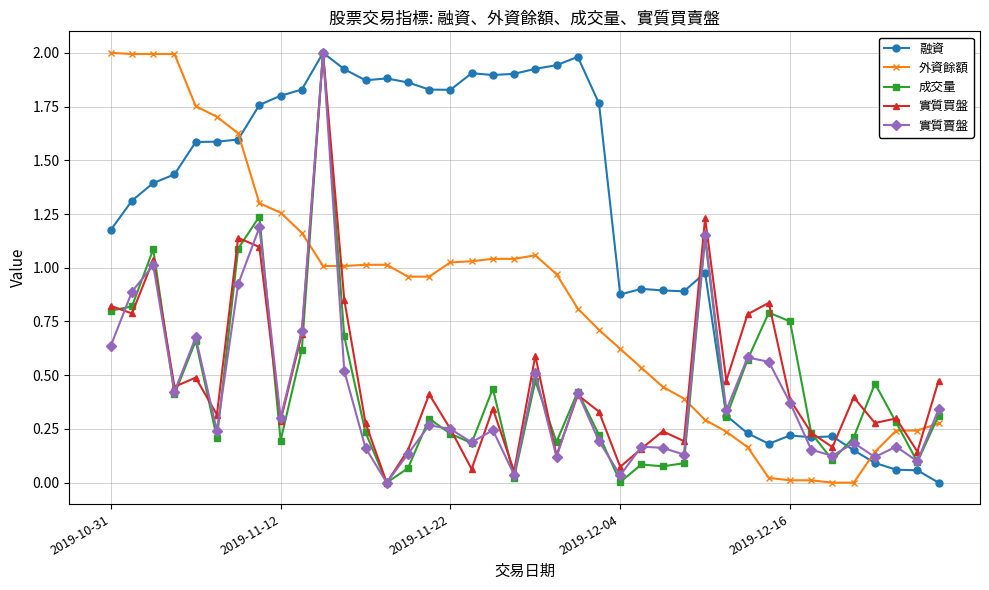

What is the maximum value shown in the chart?

2.0